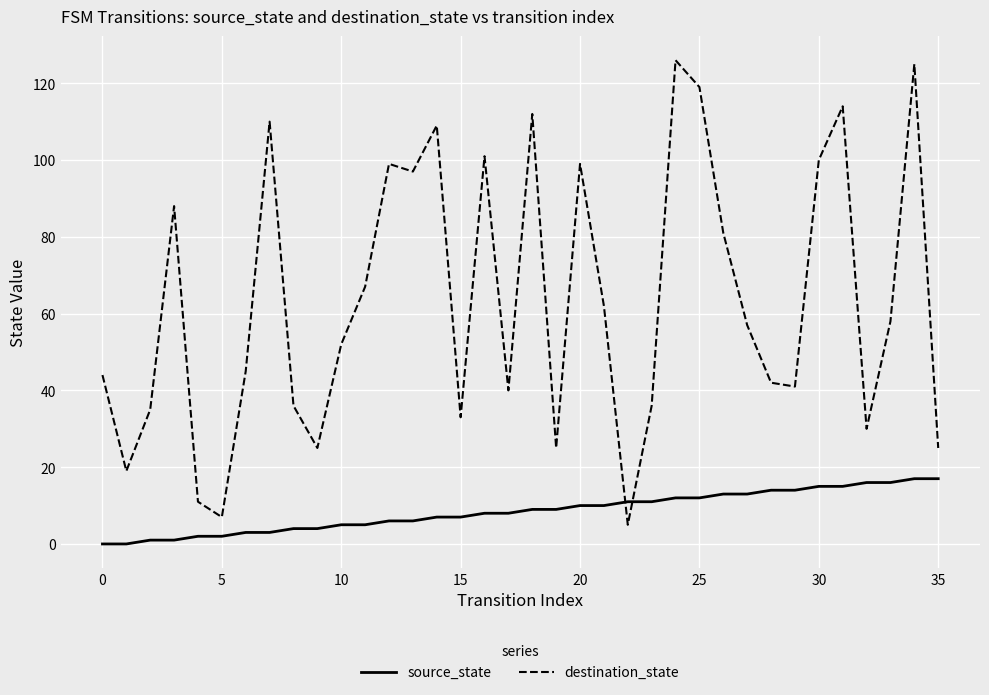

Reading right to left, what are all the values shown in this chart?

source_state: 17	17	16	16	15	15	14	14	13	13	12	12	11	11	10	10	9	9	8	8	7	7	6	6	5	5	4	4	3	3	2	2	1	1	0	0
destination_state: 25	125	58	30	114	100	41	42	57	81	119	126	36	5	62	99	25	112	40	101	33	109	97	99	67	52	25	36	110	45	7	11	88	35	19	44